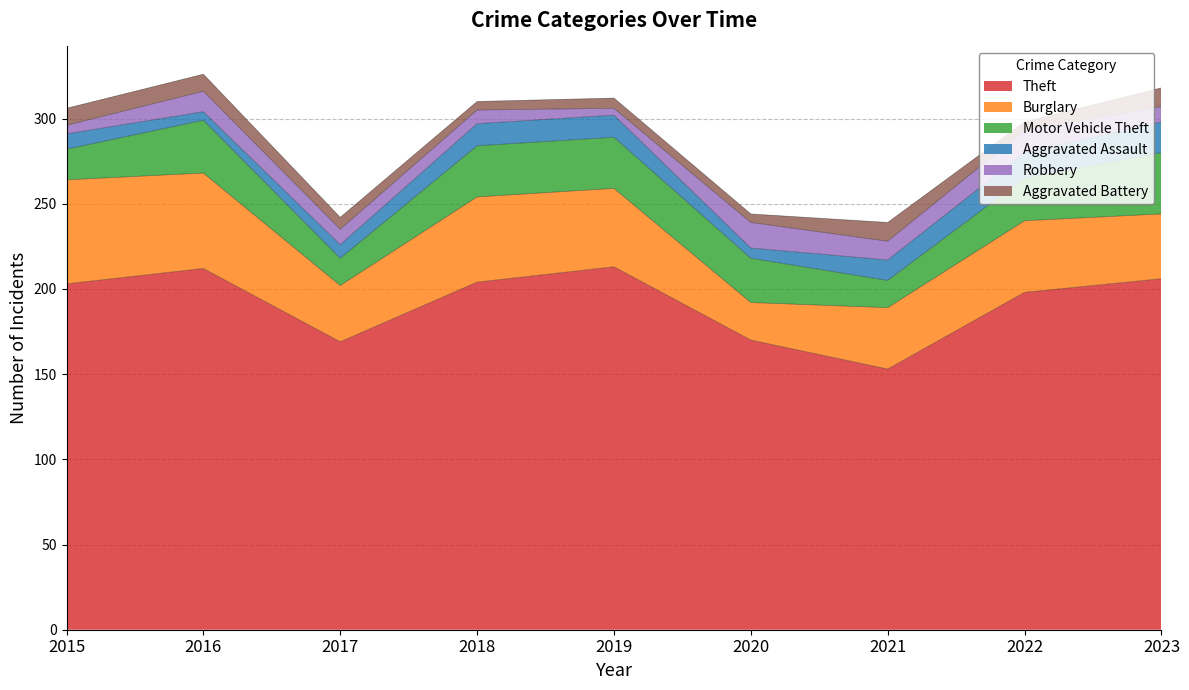

At which label does Aggravated Assault reach its peak?

2023